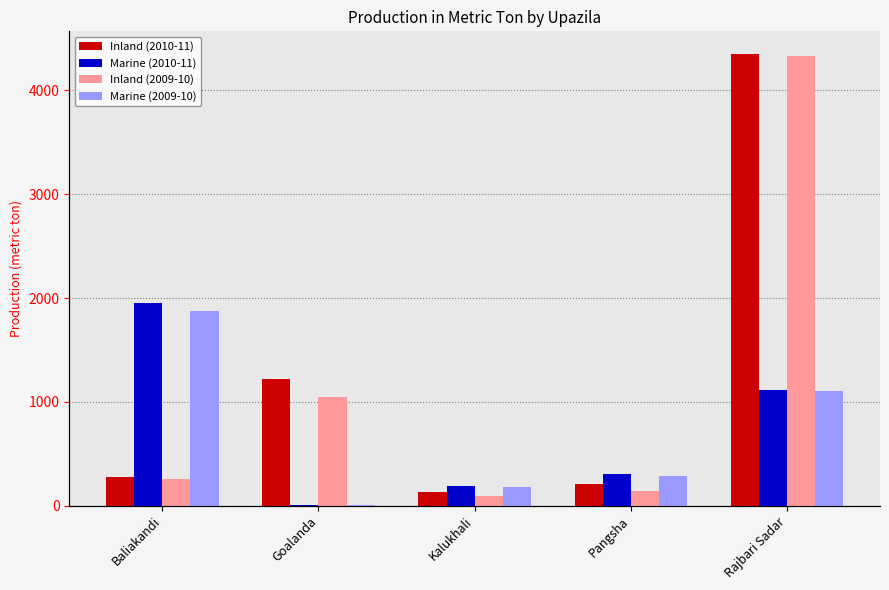

Which series changed the most between Pangsha and Rajbari Sadar?

Inland (2009-10)